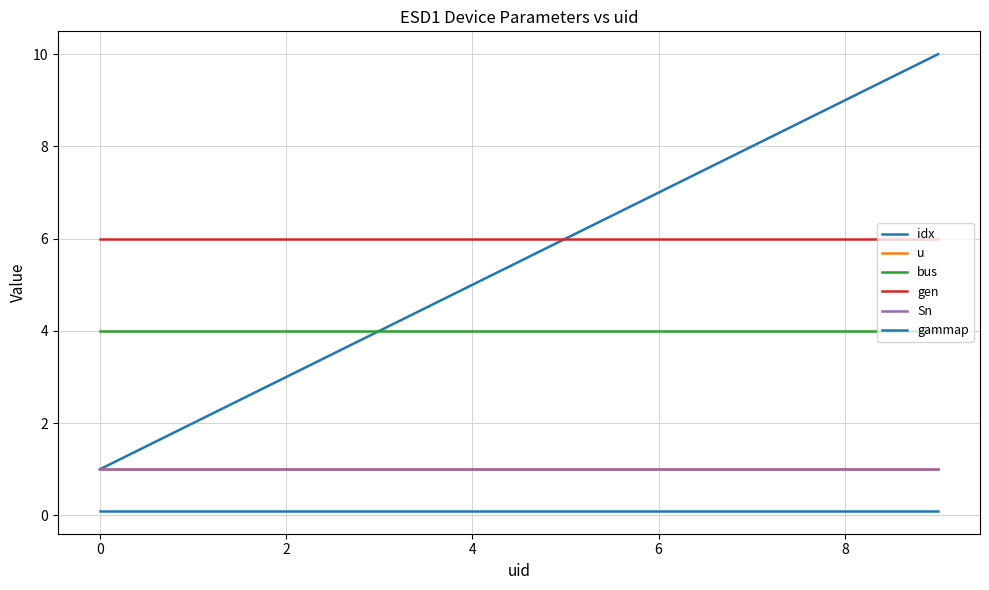

What is the lowest value of the gen series?

6.0